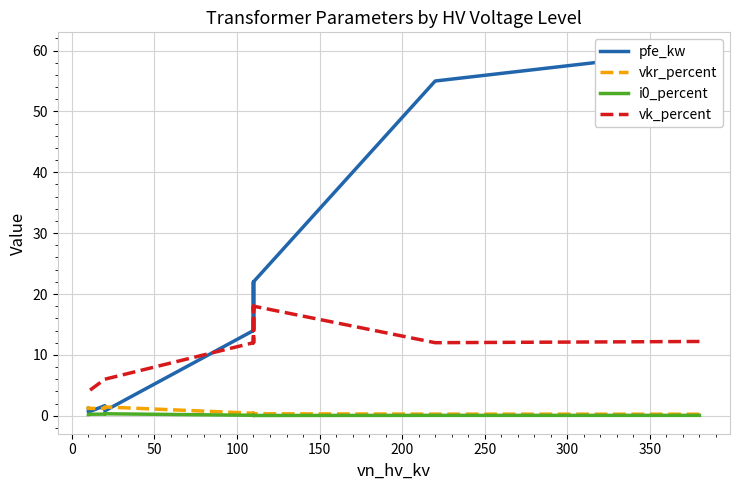

How many series are shown in this chart?

4